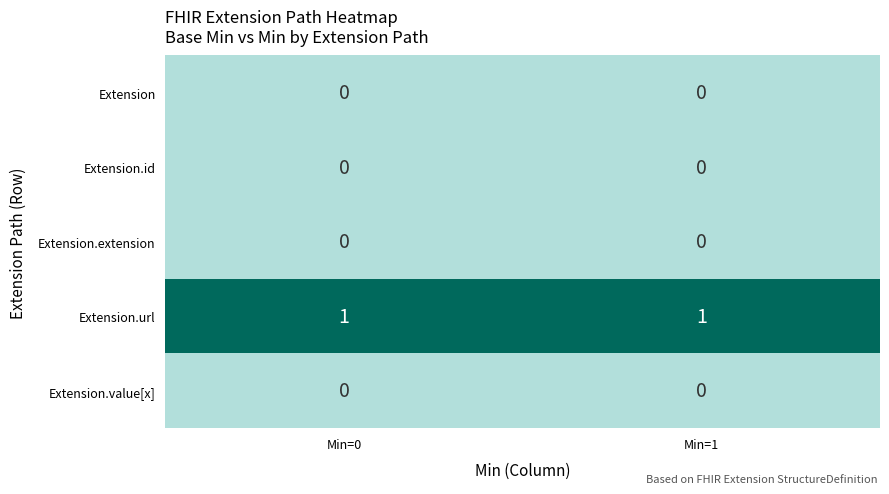

Which series has the largest total across all categories?

Extension.url